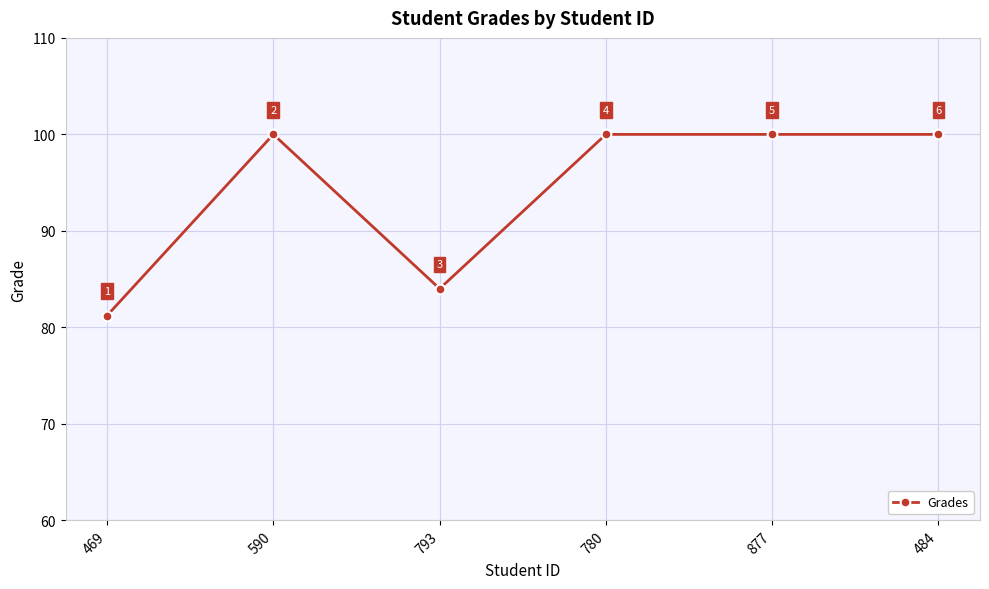

How many distinct data groups are displayed?

1